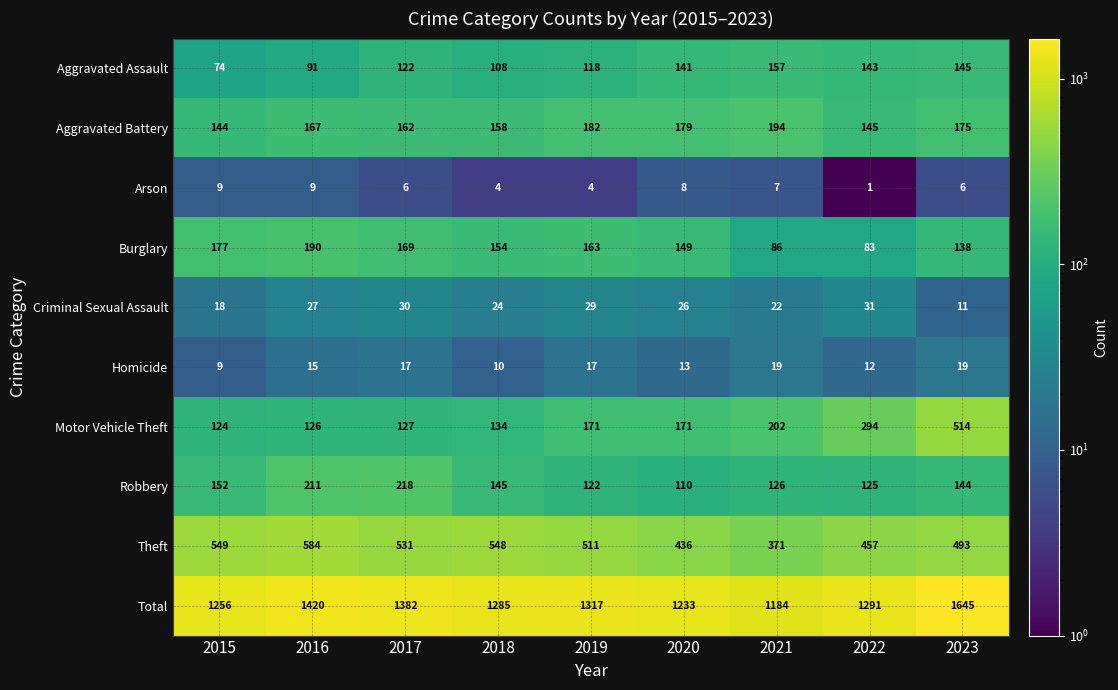

At which category is the sum across all series the highest?

2023